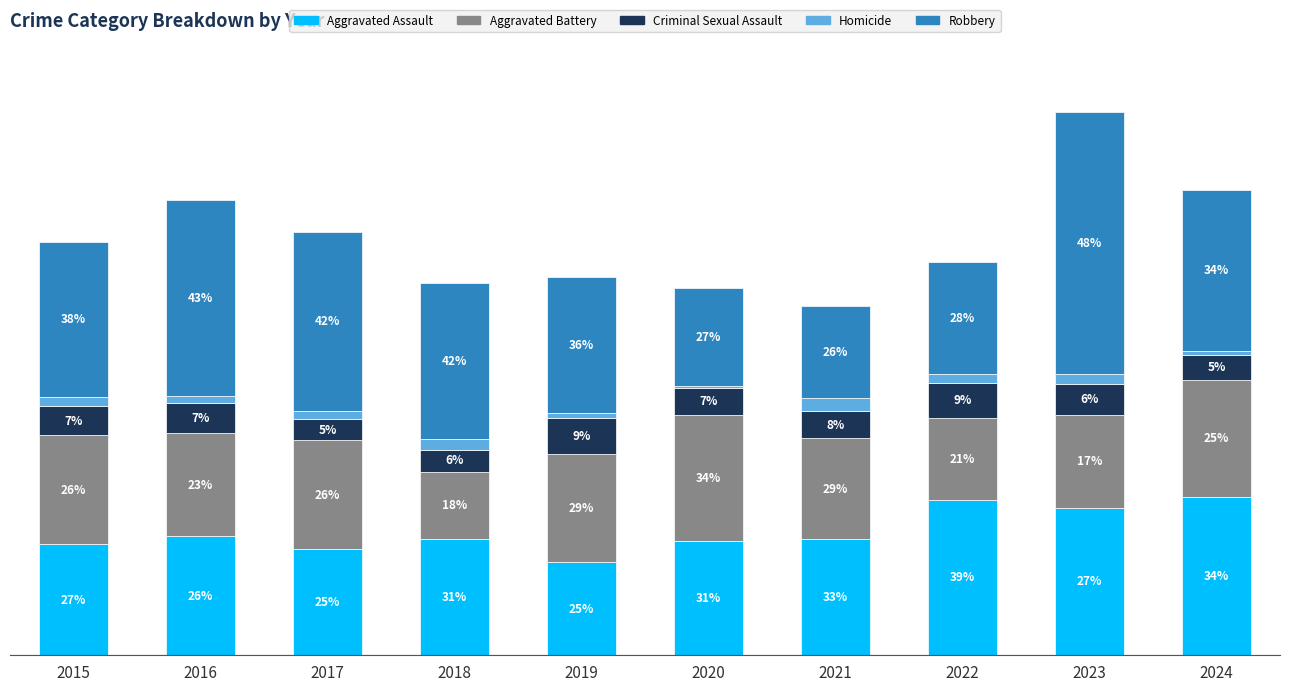

Does the chart contain any negative values?

No